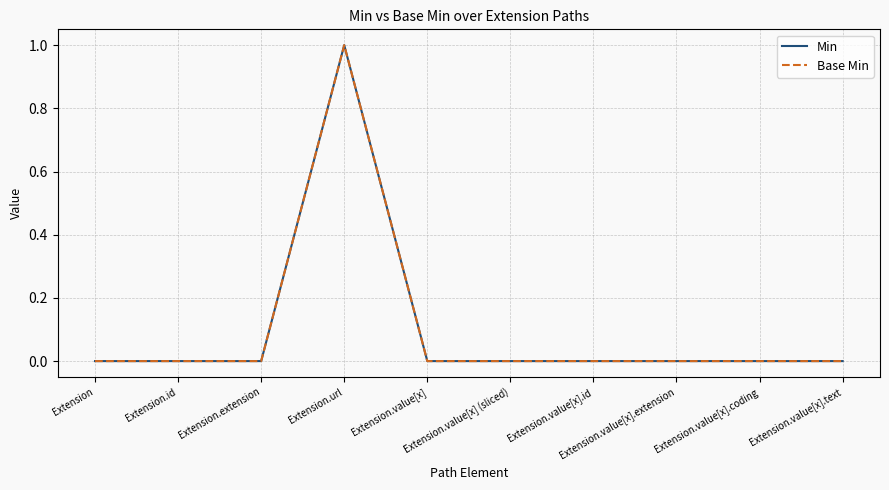

How many Base Min values are between 0 and 1?

10